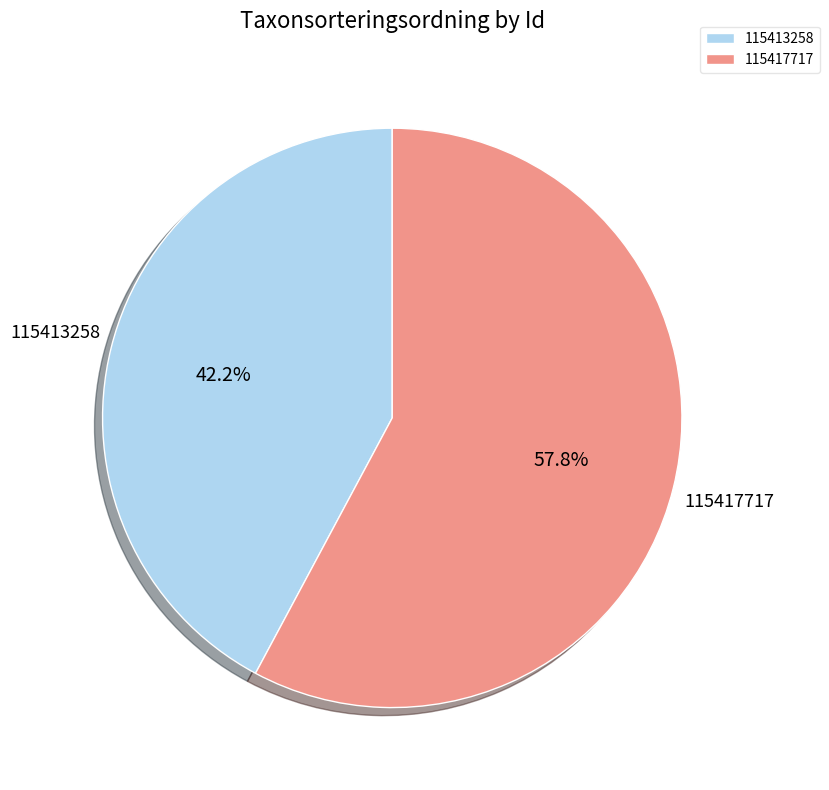

Which slice is the largest?

115417717